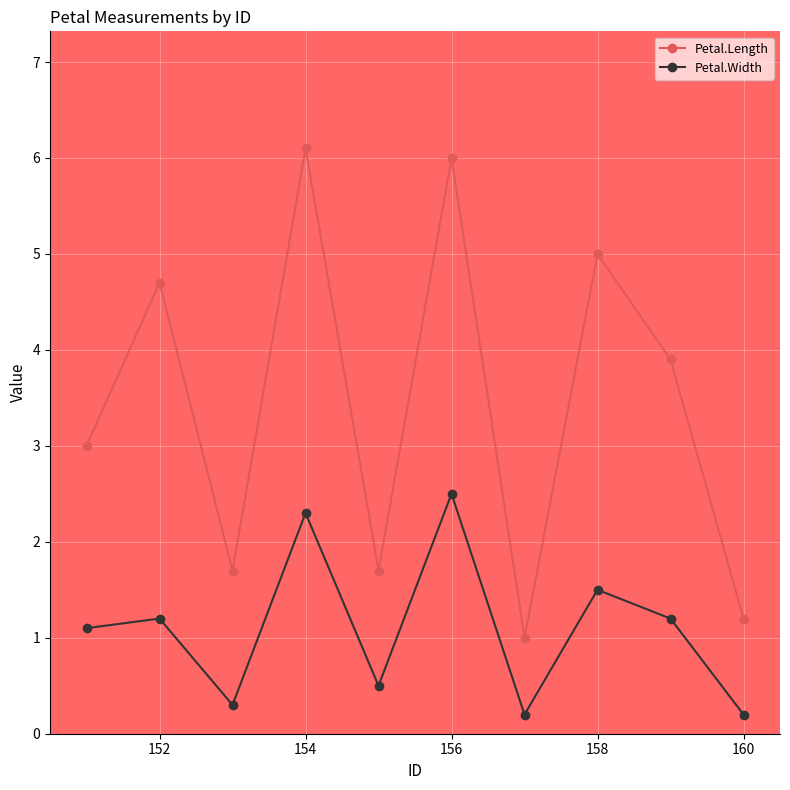

At how many categories does at least one series exceed 2?

6